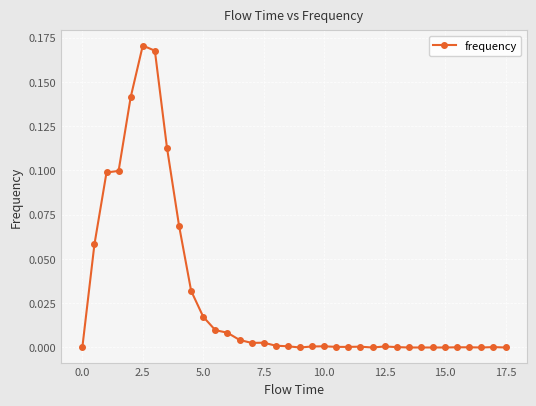

How many categories are shown in the chart?

36